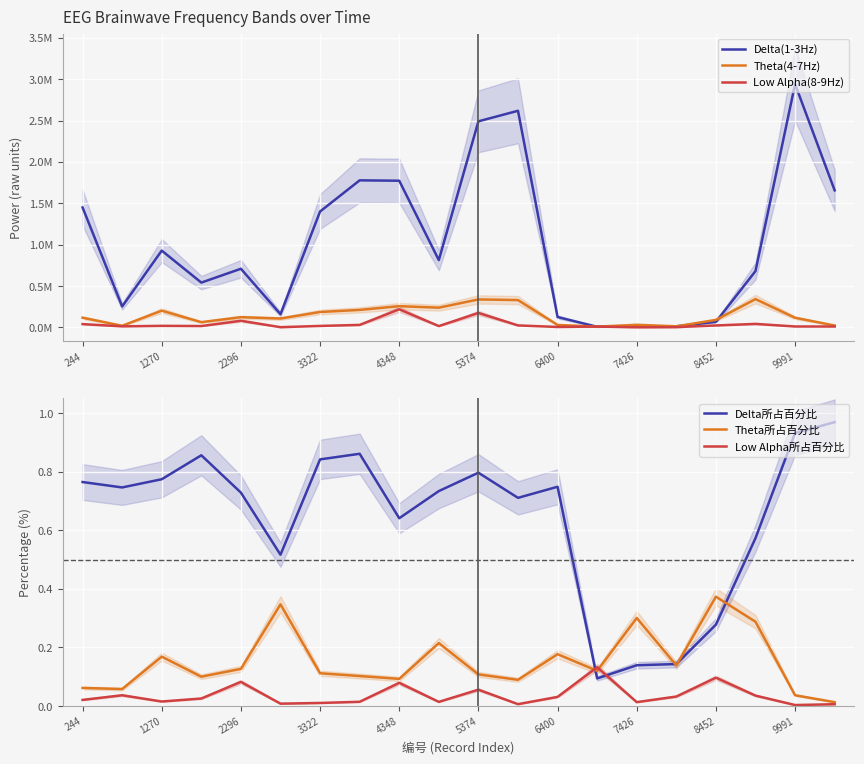

Rank the series at 17 from lowest to highest value.

Low Alpha所占百分比, Theta所占百分比, Delta所占百分比, Low Alpha(8-9Hz), Theta(4-7Hz), Delta(1-3Hz)